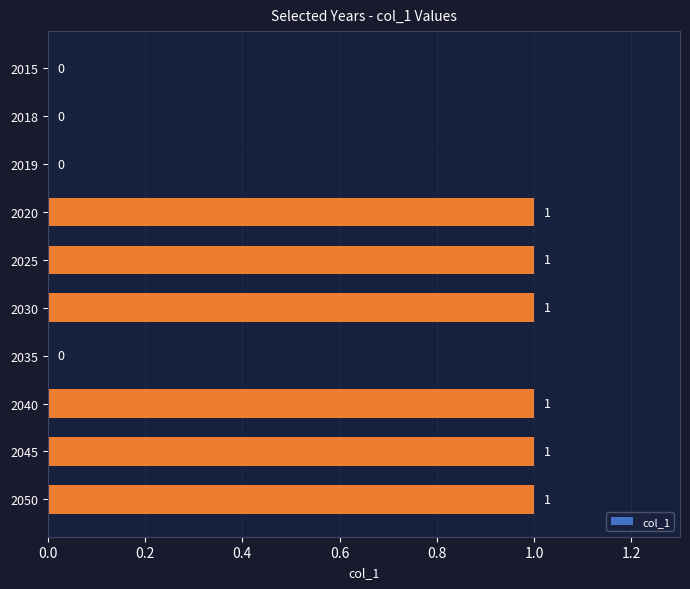

What is the sum of all values?

6